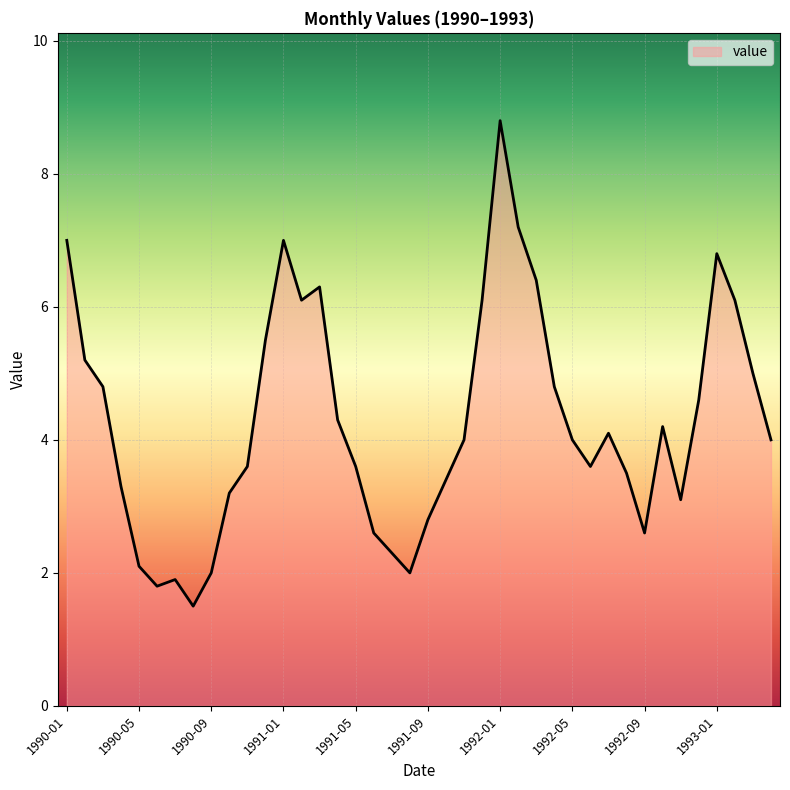

How many series are shown in this chart?

1